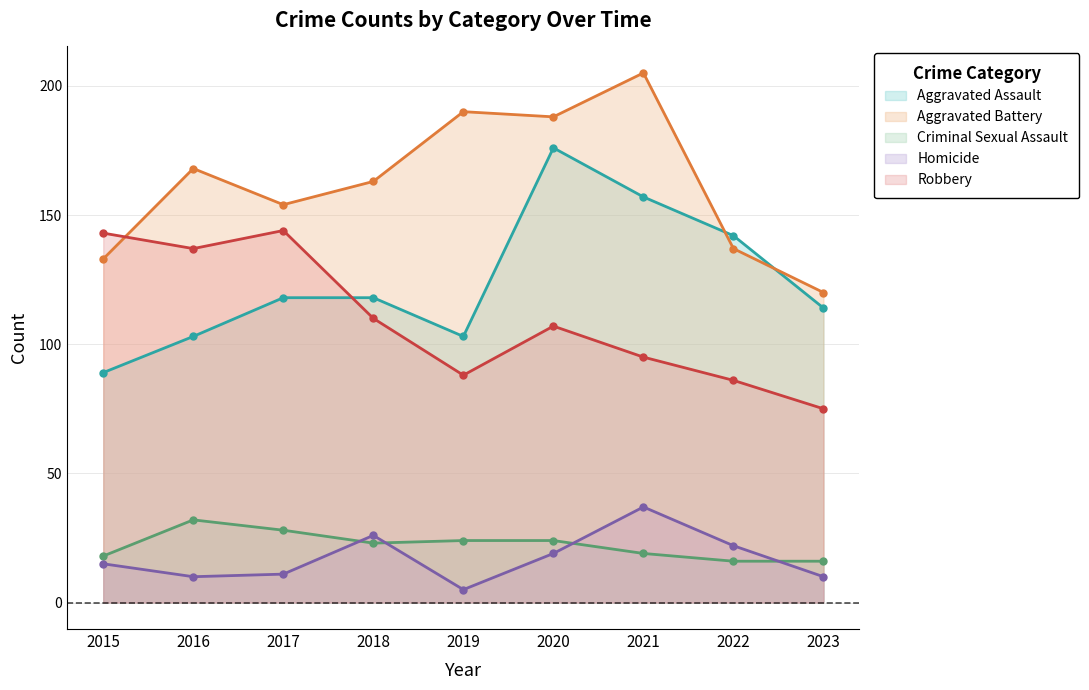

Which series has the widest spread of values?

Aggravated Assault